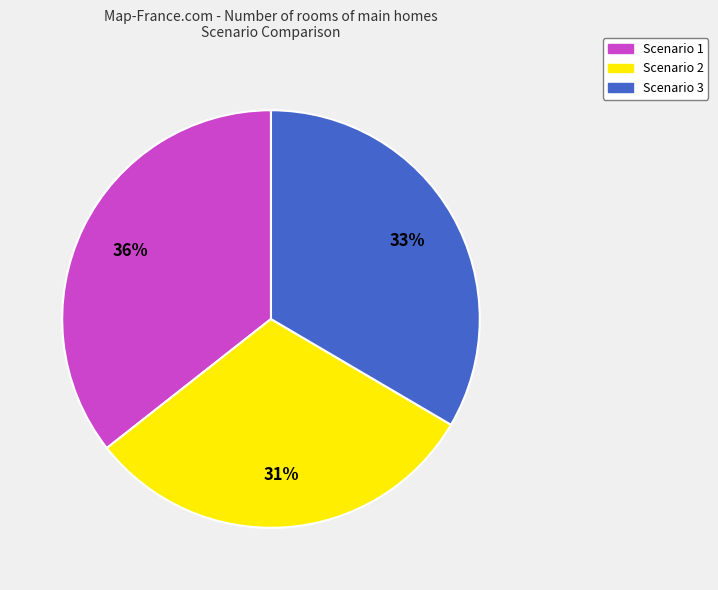

Rank the categories by value from lowest to highest.

Scenario 2, Scenario 3, Scenario 1